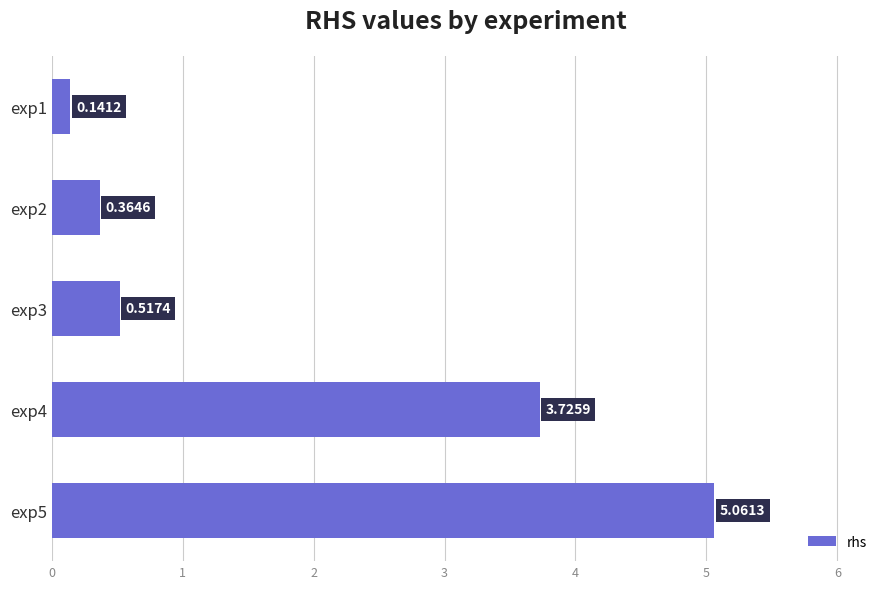

What is the change in value from exp1 to exp3?

+0.4